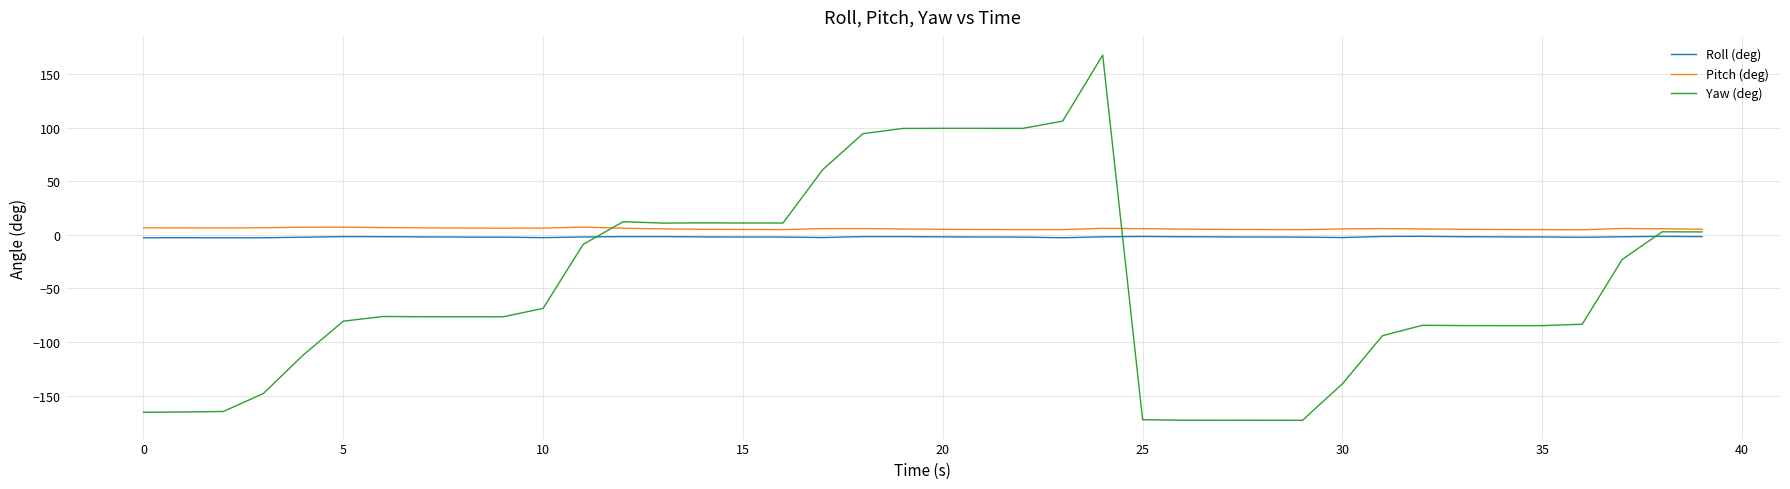

What is the difference between the maximum and second lowest values in the Roll (deg) series?

1.3